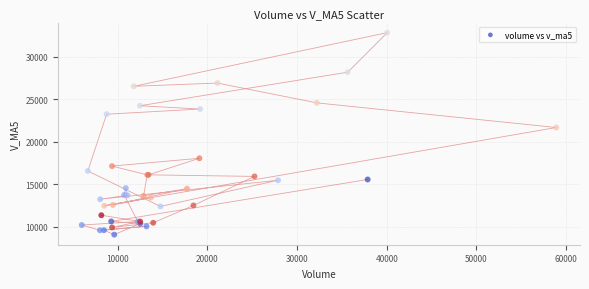

What Y value in the scatter plot is closest to 20945?

21666.9